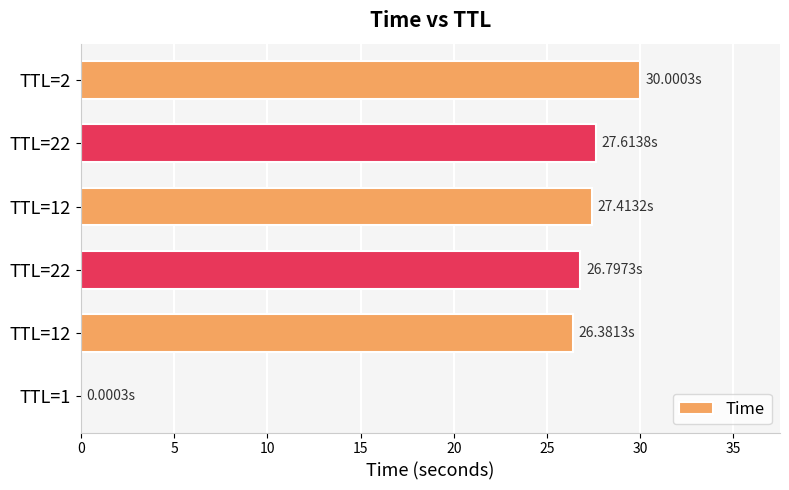

How many data points does each series have?

6